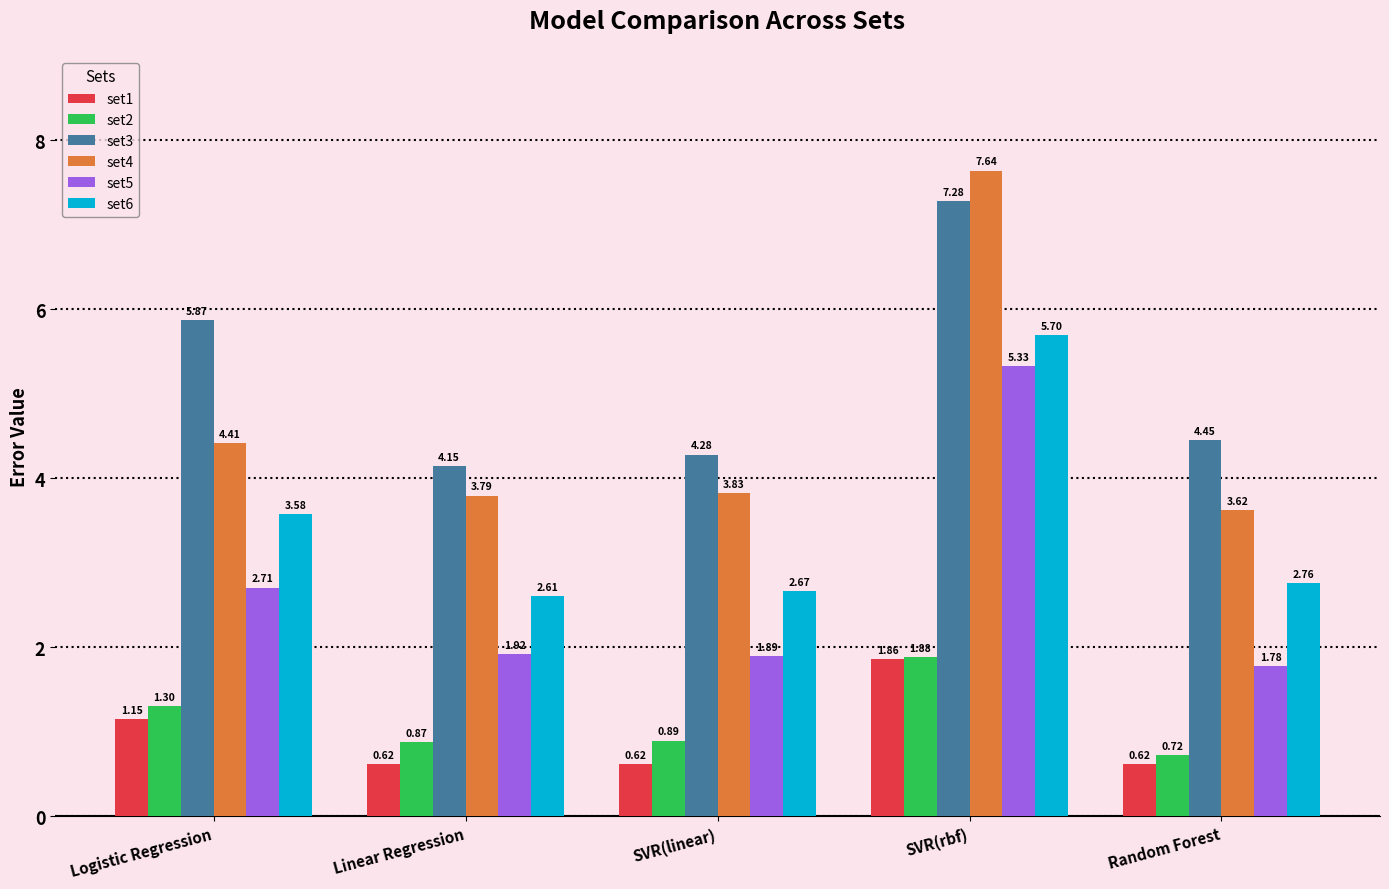

Does the chart contain any negative values?

No